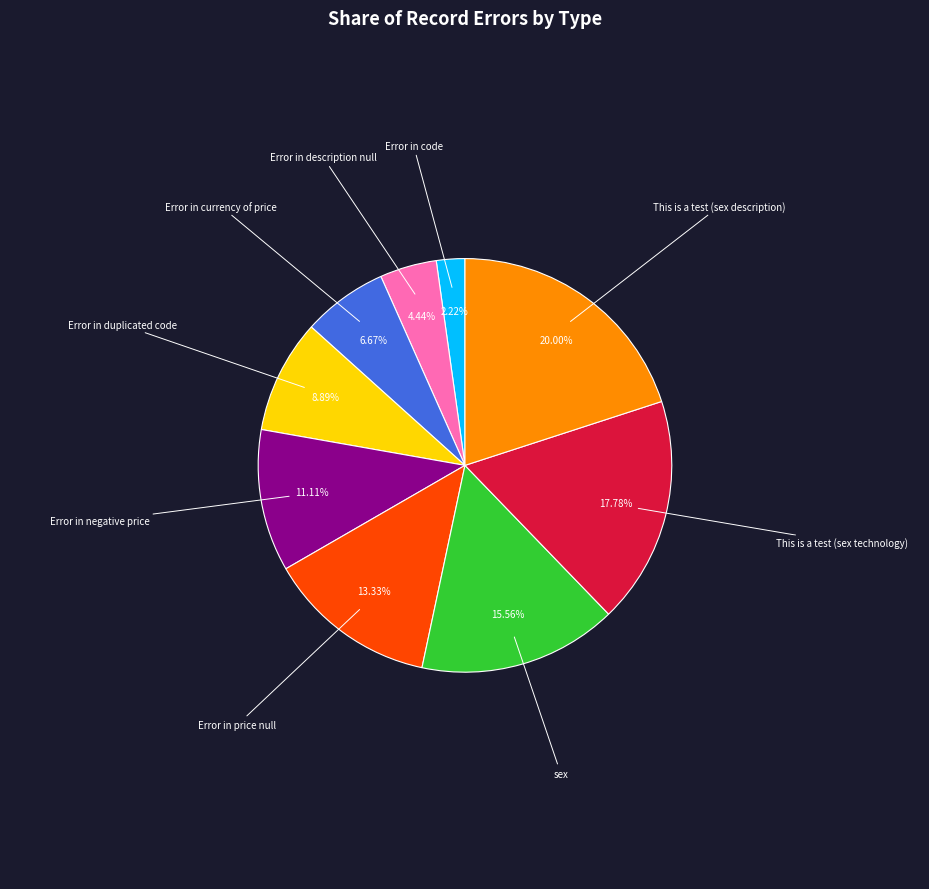

How many slices are in this pie chart?

9